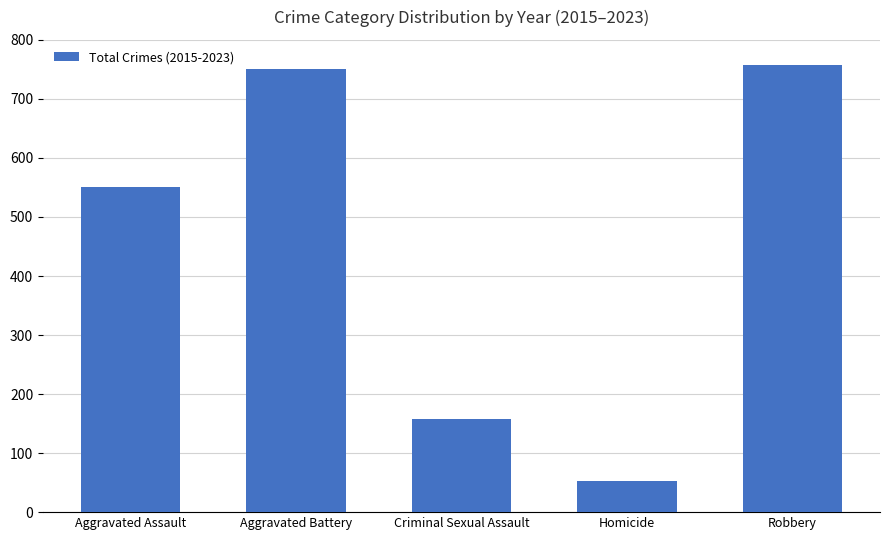

What is the difference between the values at Homicide and Aggravated Battery?

697